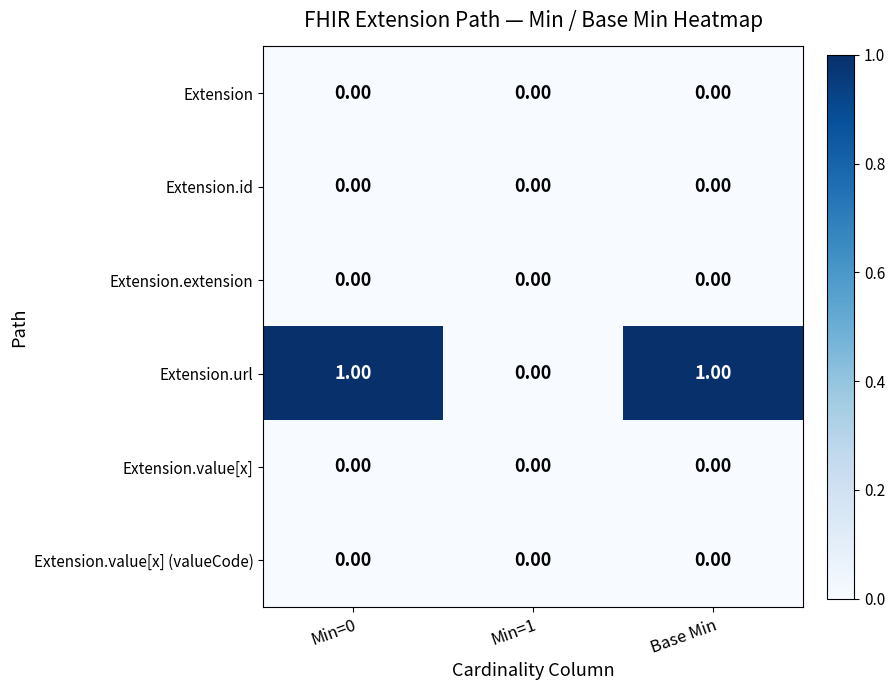

Which series has the largest range (max minus min)?

Extension.url